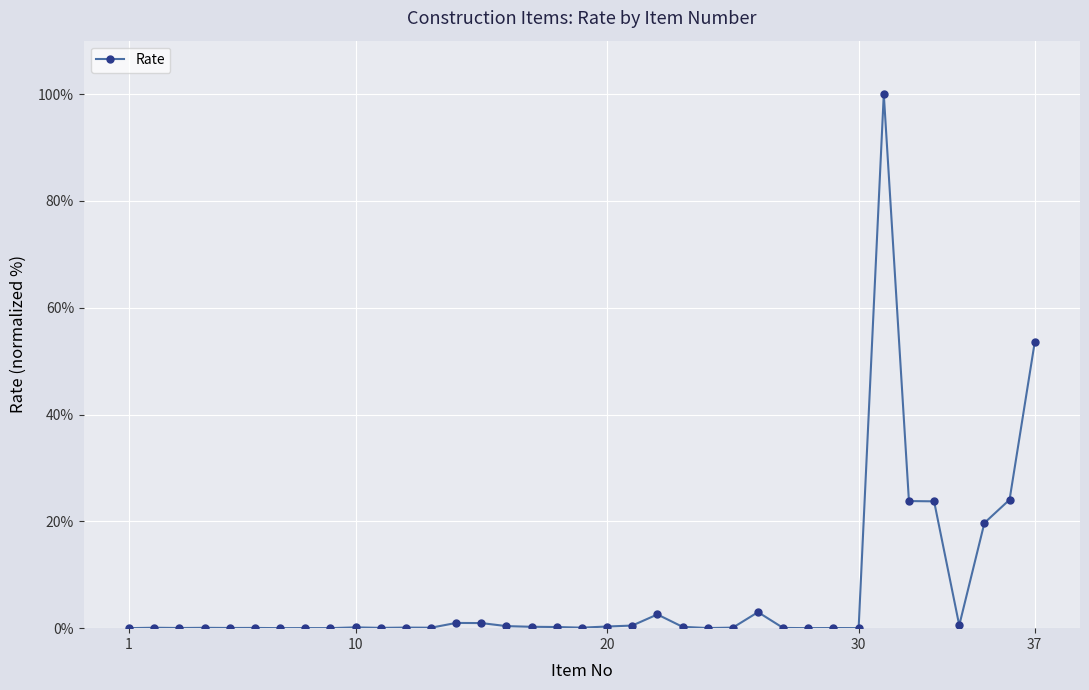

What is the maximum value shown in the chart?

100.0